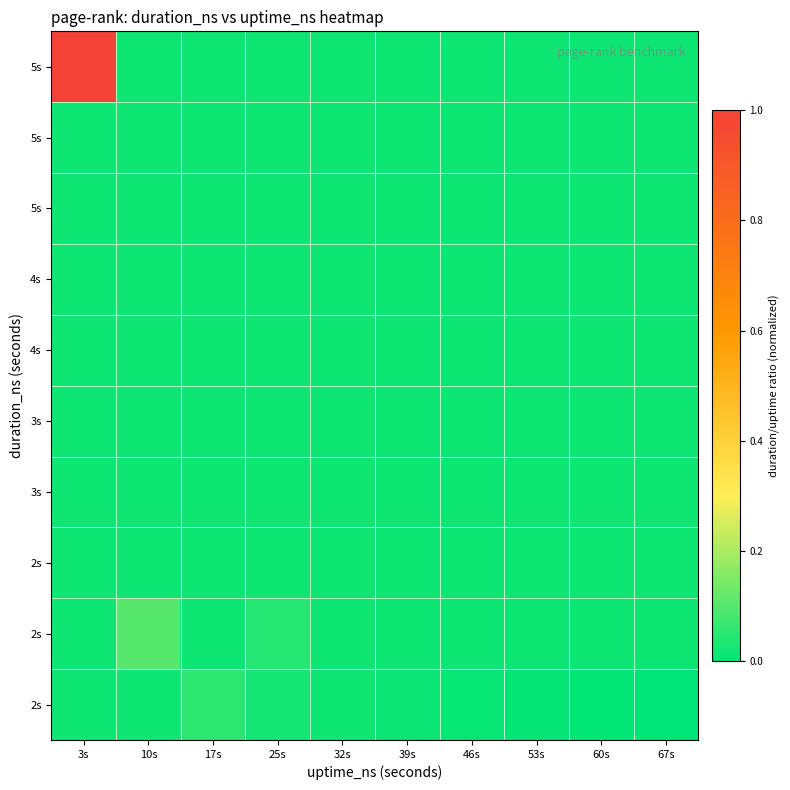

At which category is the sum across all series the highest?

3s